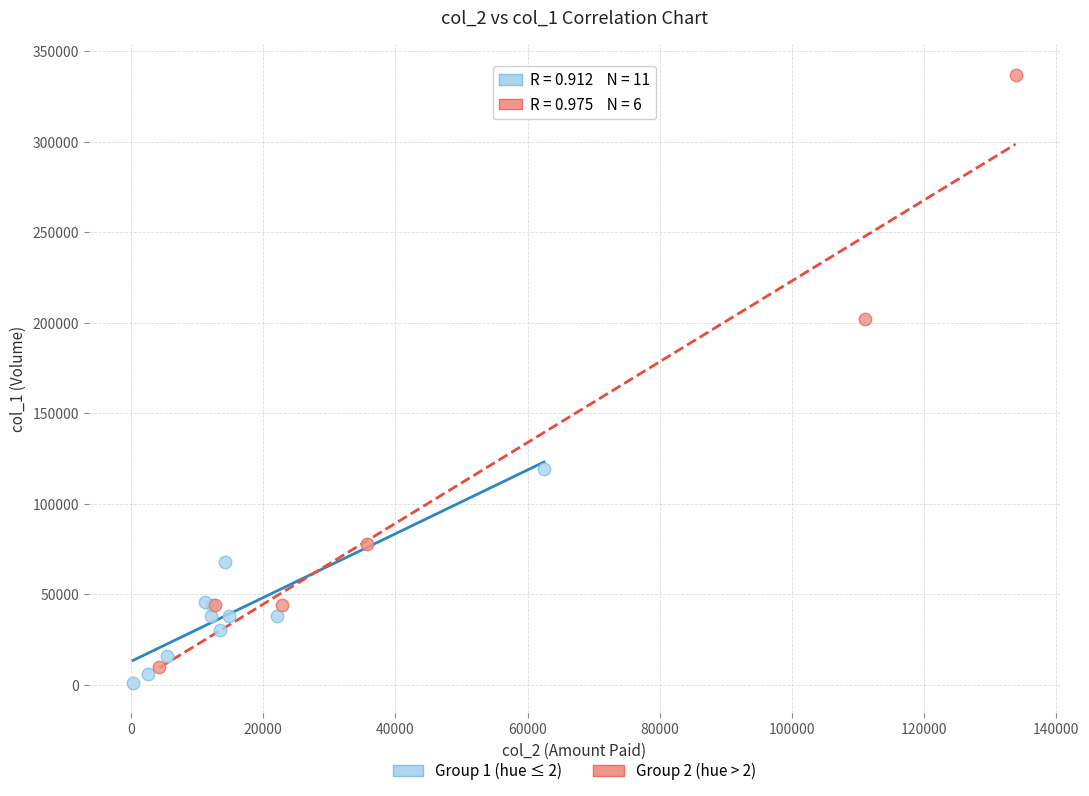

Which series contains the highest Y value?

Group 2 (hue > 2)